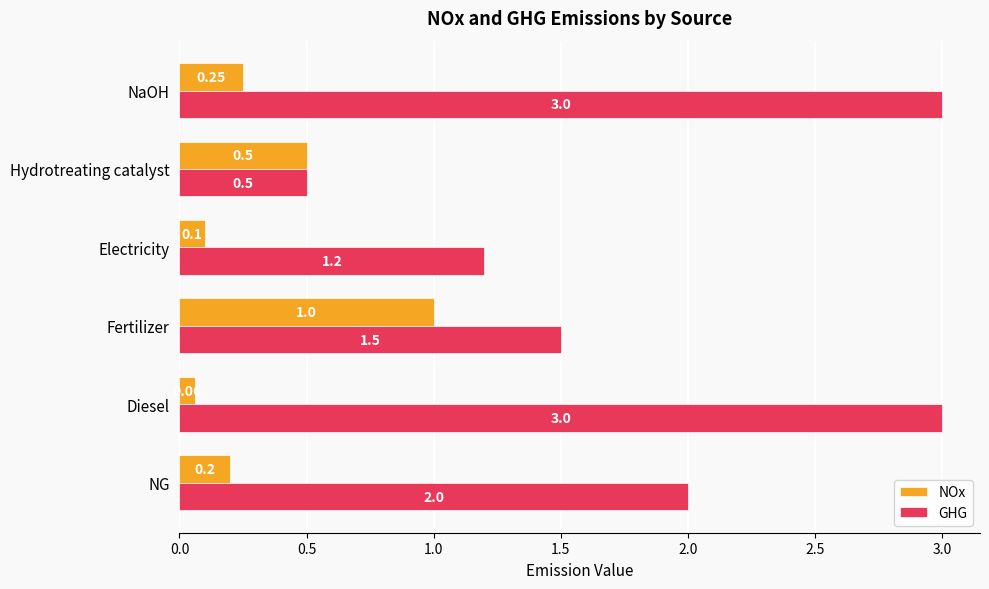

What is the difference between the maximum and minimum values in the NOx series?

0.9